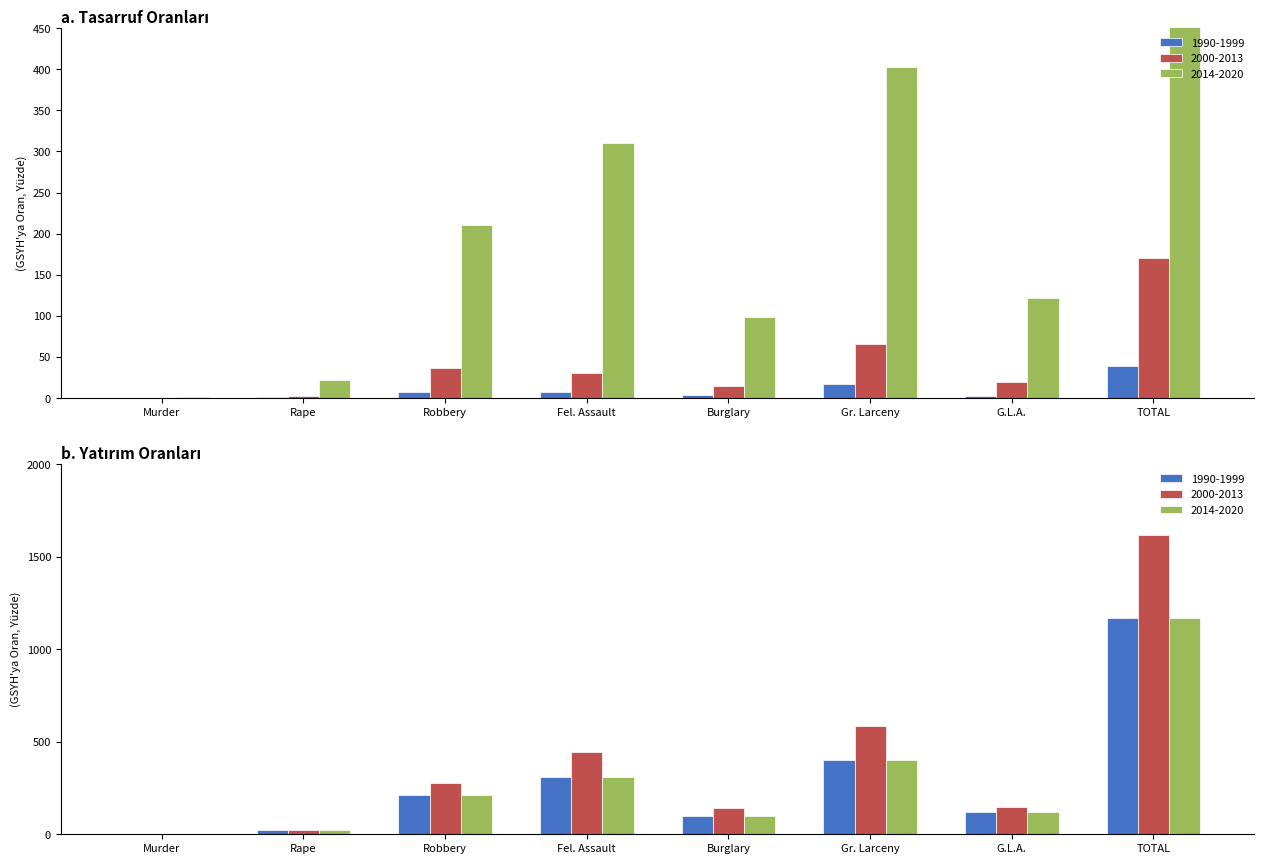

Does the chart contain any negative values?

No